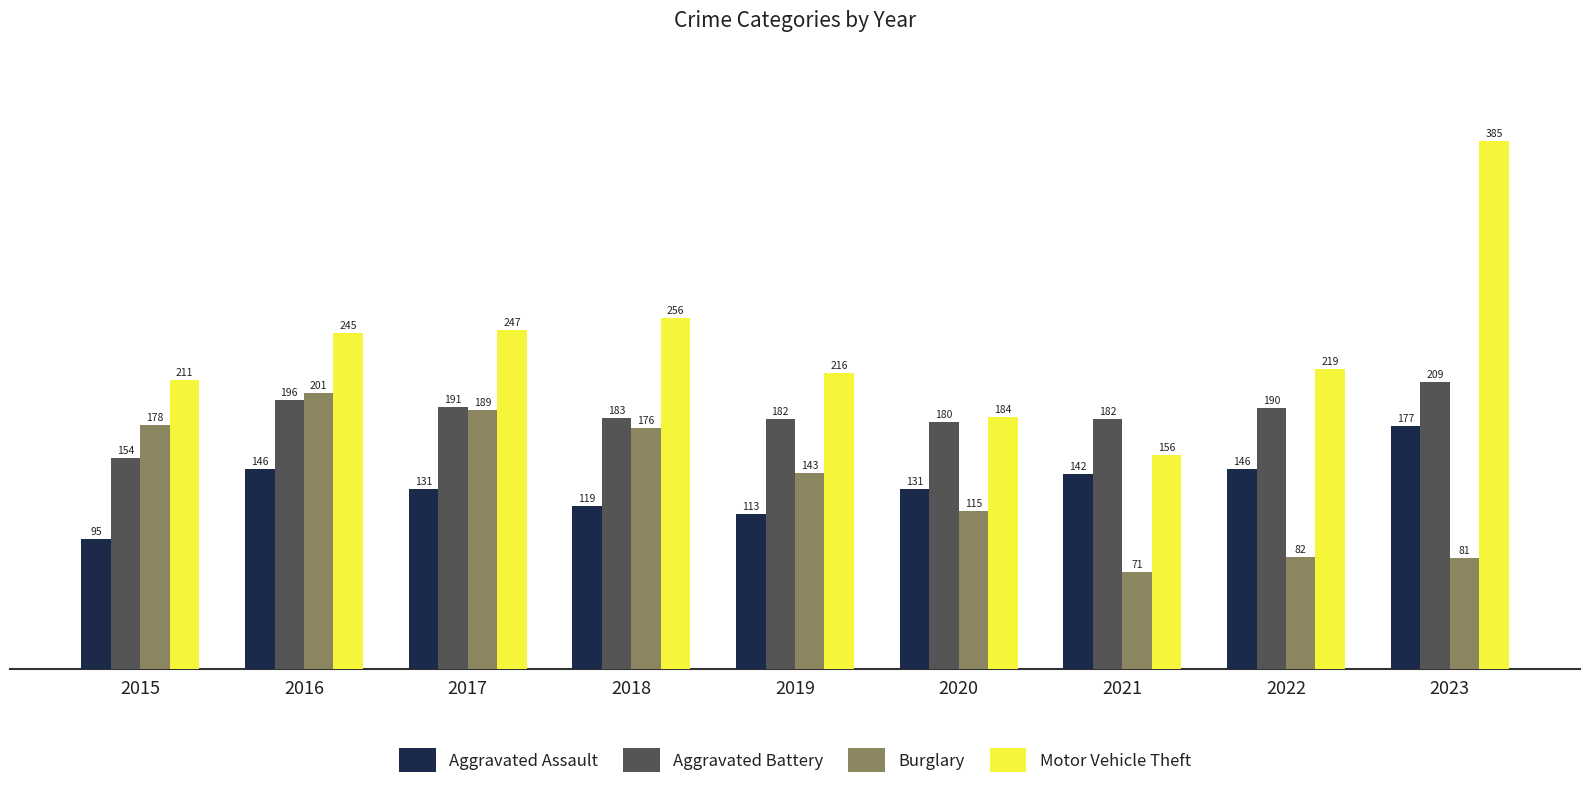

What is the minimum value shown in the chart?

71